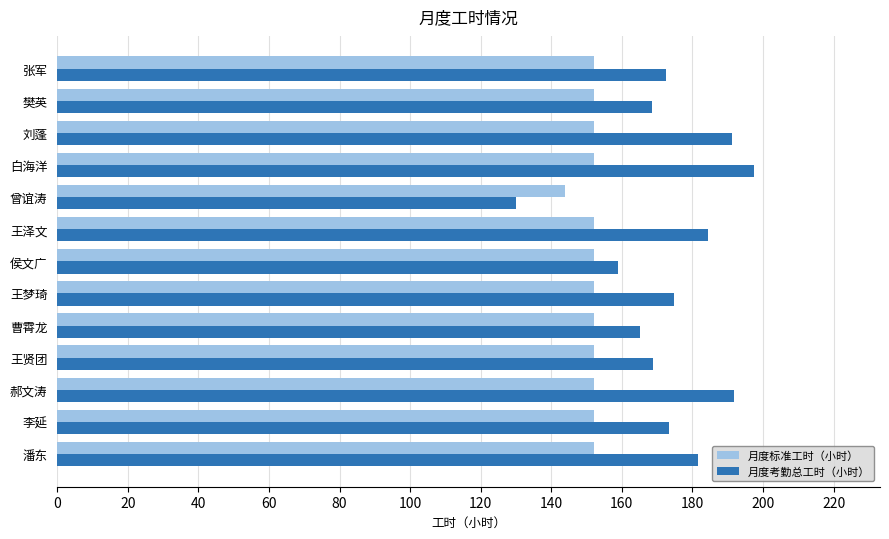

What is the average value of the 月度考勤总工时（小时） series?

173.7